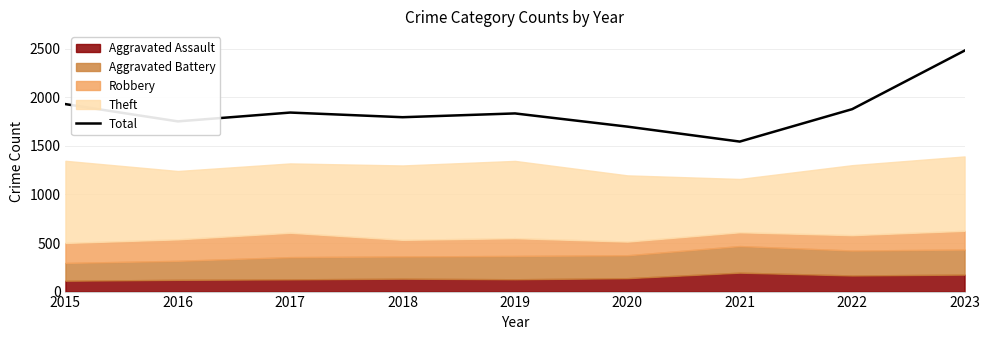

What is the value of the 1st point from the left?

1931